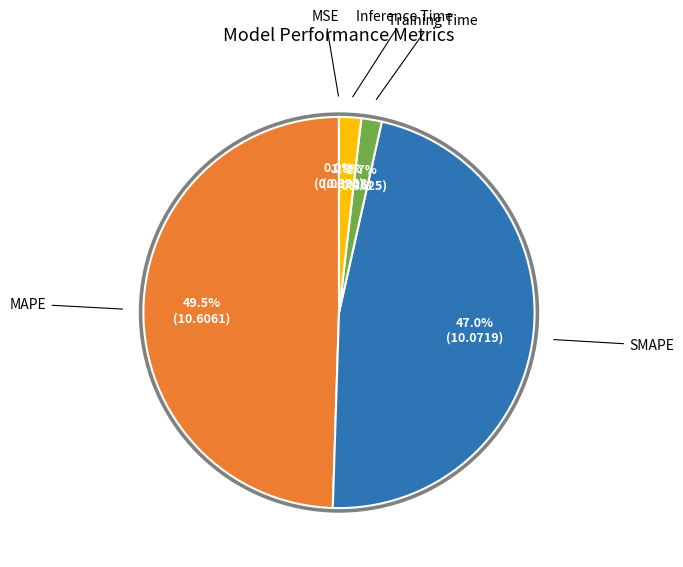

To the nearest percent, what percentage of the pie is MAPE?

49%